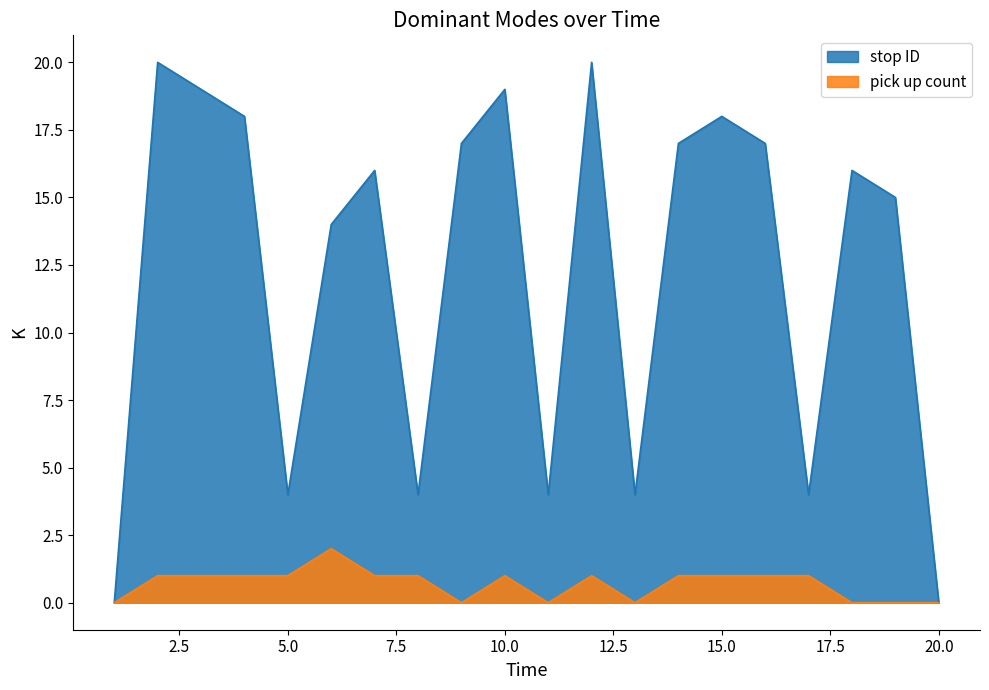

Reading left to right, transcribe all the data shown in this chart.

stop ID: 0	20	19	18	4	14	16	4	17	19	4	20	4	17	18	17	4	16	15	0
pick up count: 0	1	1	1	1	2	1	1	0	1	0	1	0	1	1	1	1	0	0	0